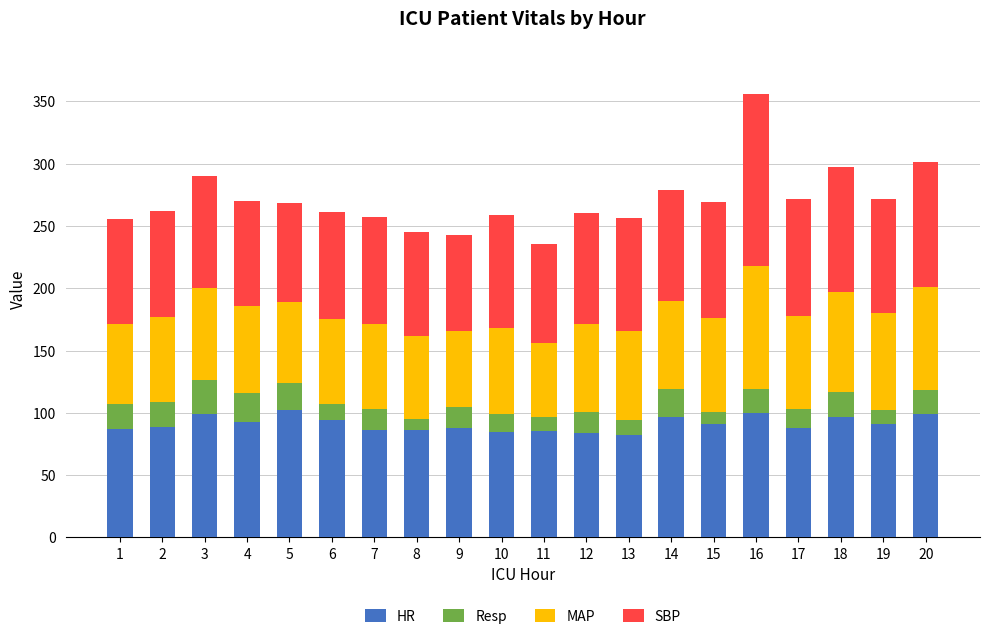

Is it true that HR equals 84.0 at 12?

True